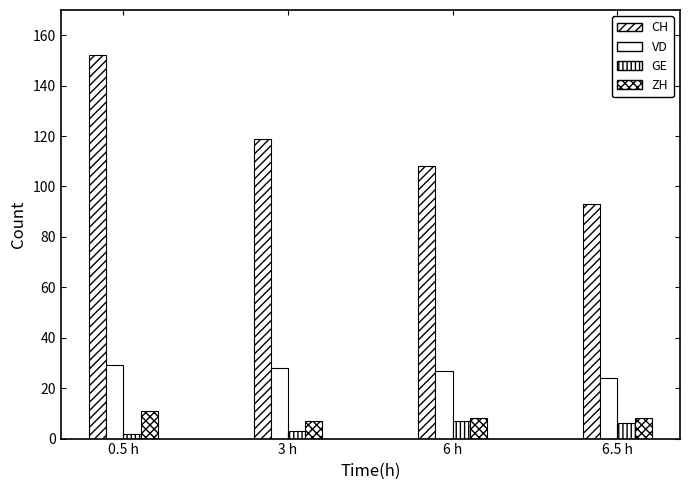

How many data points does each series have?

4